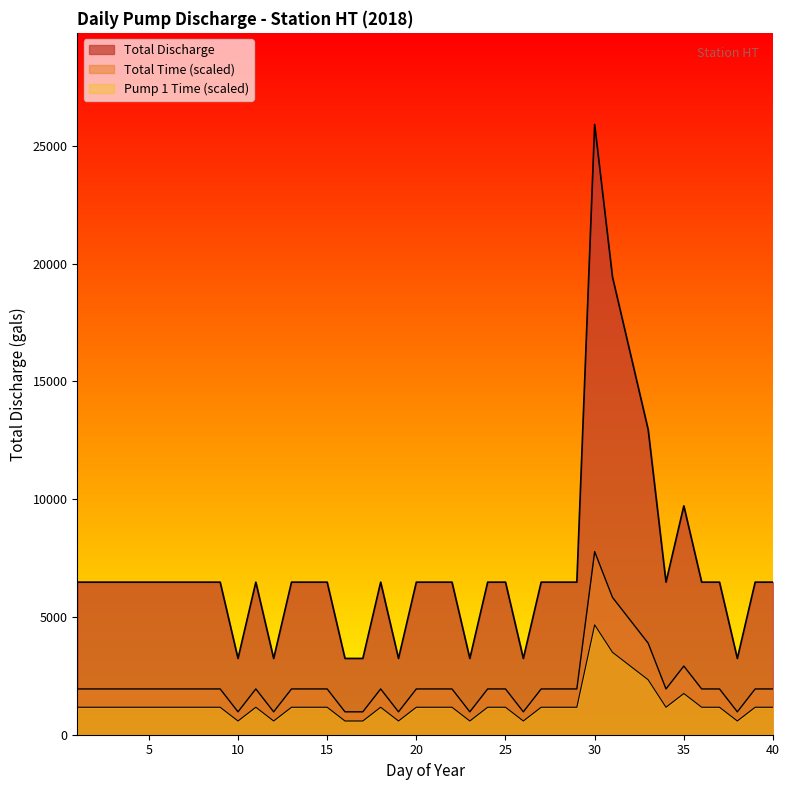

What is the difference between the maximum and minimum values?

22673.6